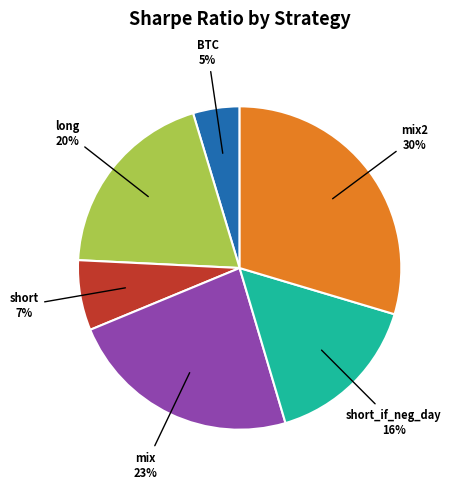

To the nearest percent, what is the difference between the largest and smallest slice percentages?

25%